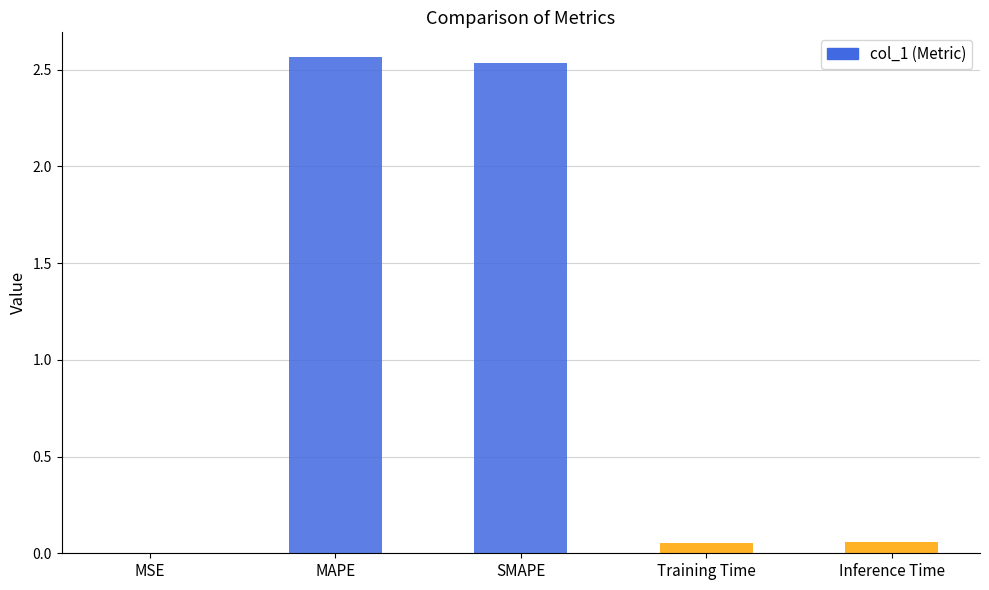

Between MAPE and Training Time, which is larger?

MAPE